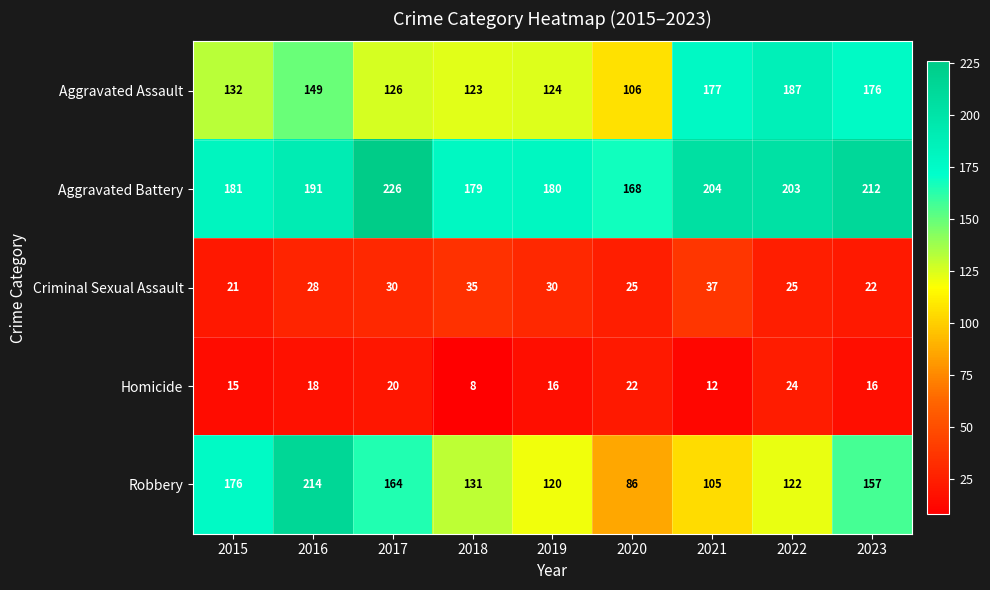

Is the value of Robbery at 2022 greater than the value of Homicide at 2019?

Yes